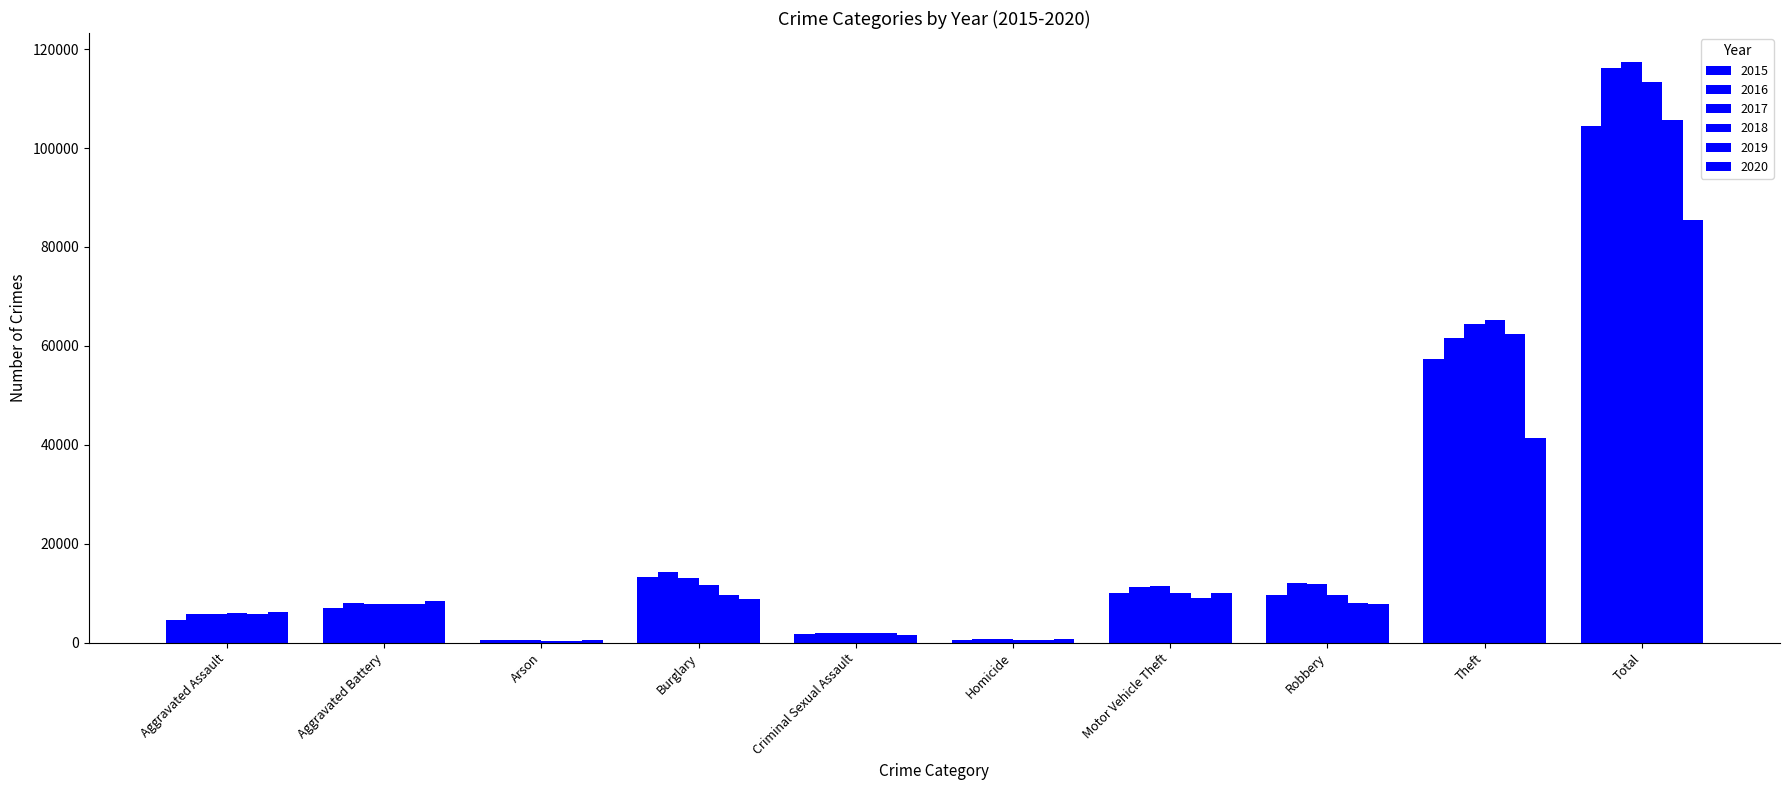

What is the label of the 7th bar from the left?

Motor Vehicle Theft